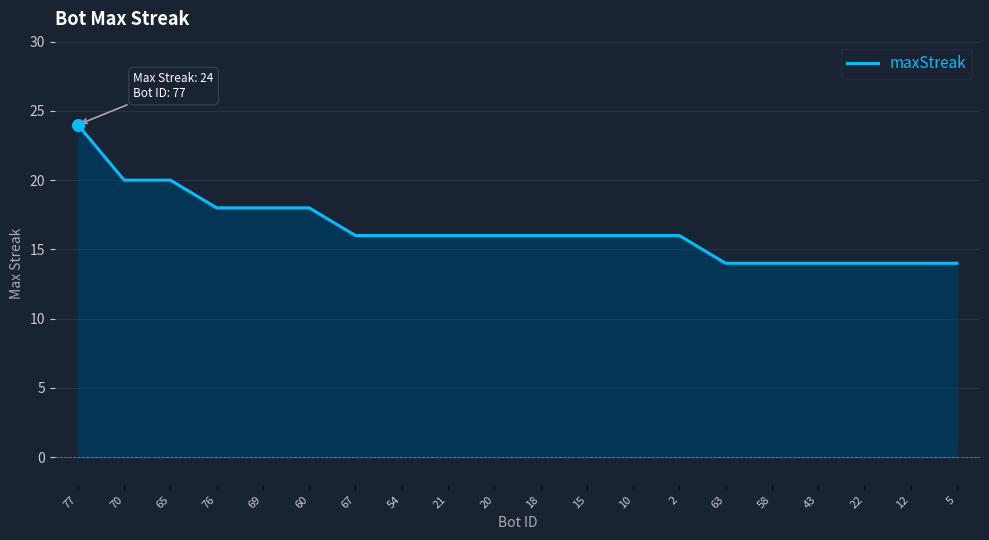

Between 22 and 76, which is larger?

76